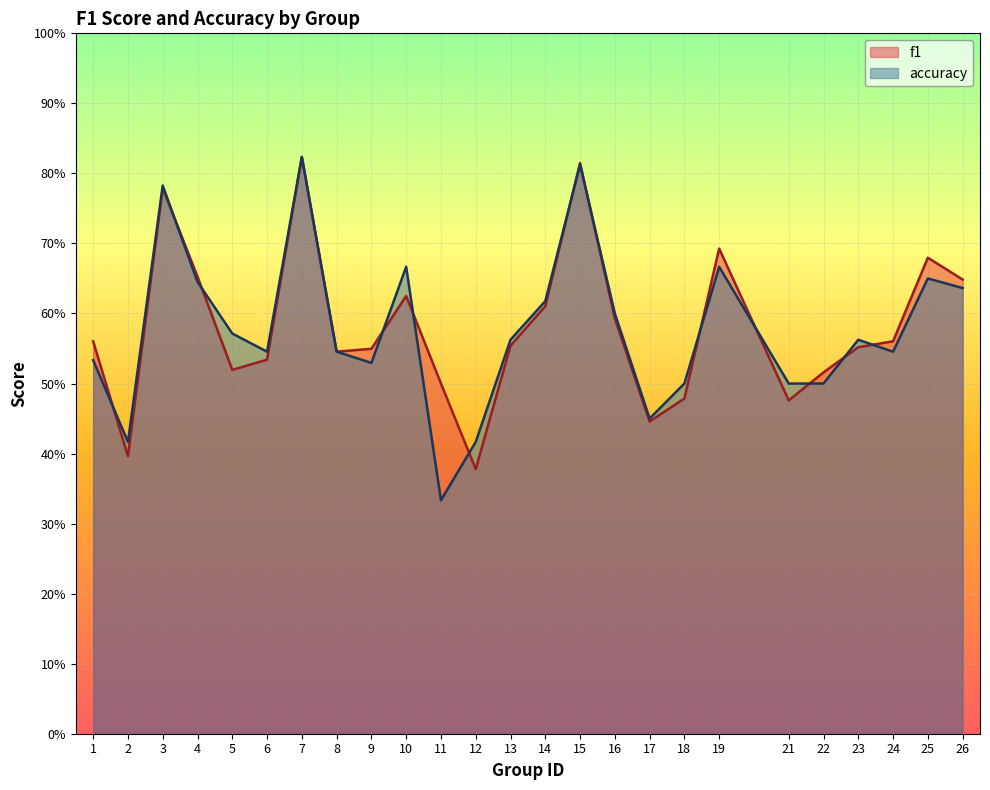

Rank the categories by f1 value from lowest to highest.

12, 2, 17, 21, 18, 11, 22, 5, 6, 8, 9, 23, 13, 1, 24, 16, 14, 10, 26, 4, 25, 19, 3, 15, 7